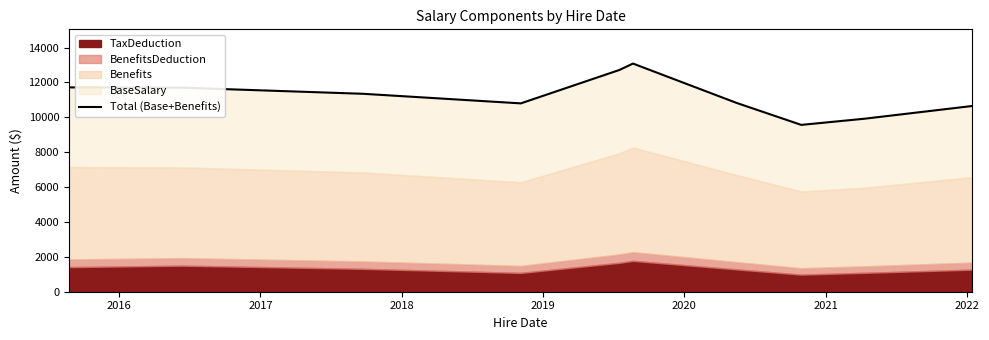

What is the minimum value shown in the chart?

9566.7